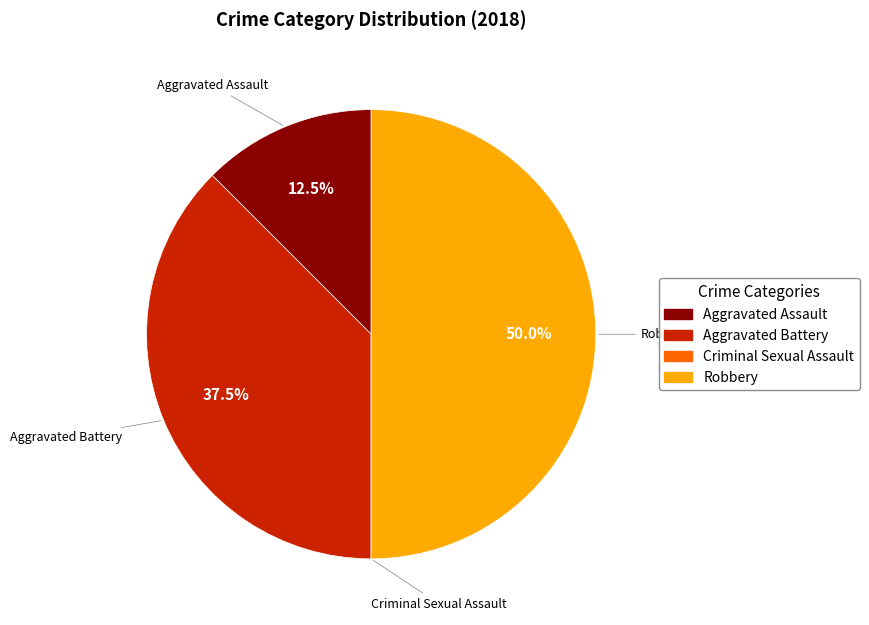

What is the largest slice in the pie chart?

Robbery